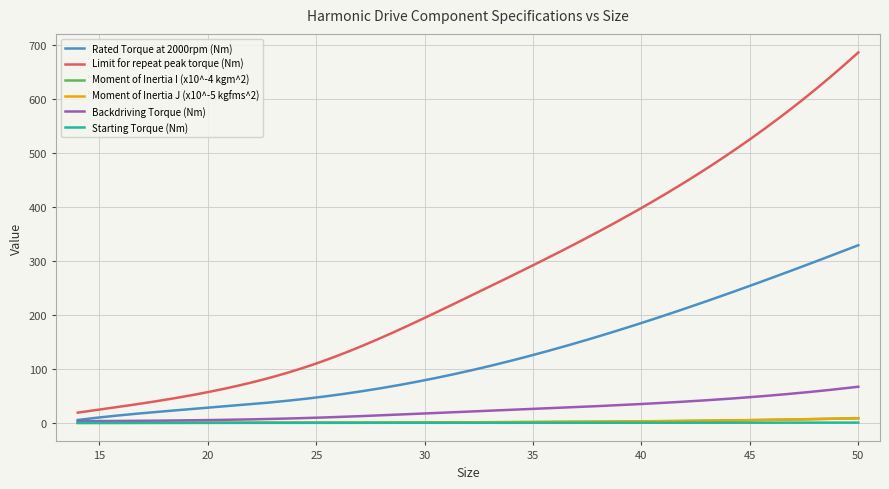

Which series has the largest total across all categories?

Limit for repeat peak torque (Nm)